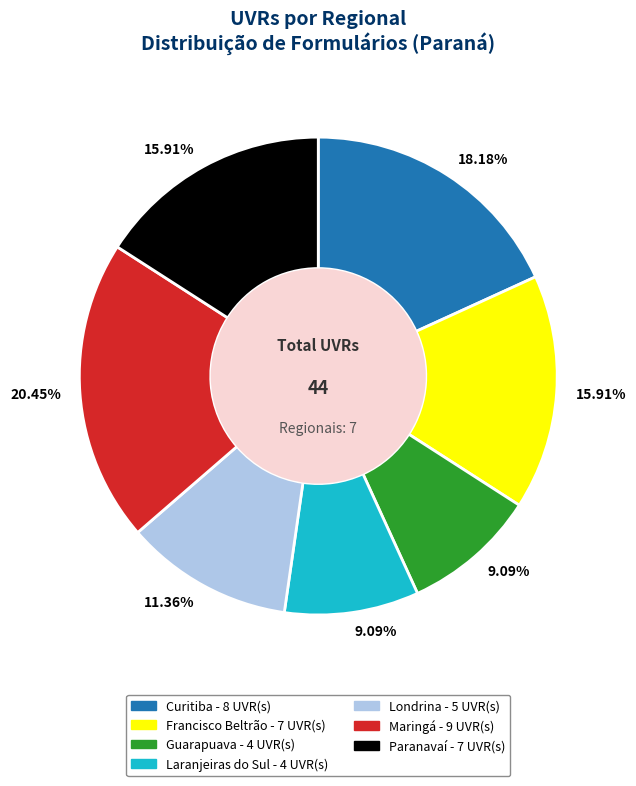

Is there any slice that represents more than half of the pie?

No